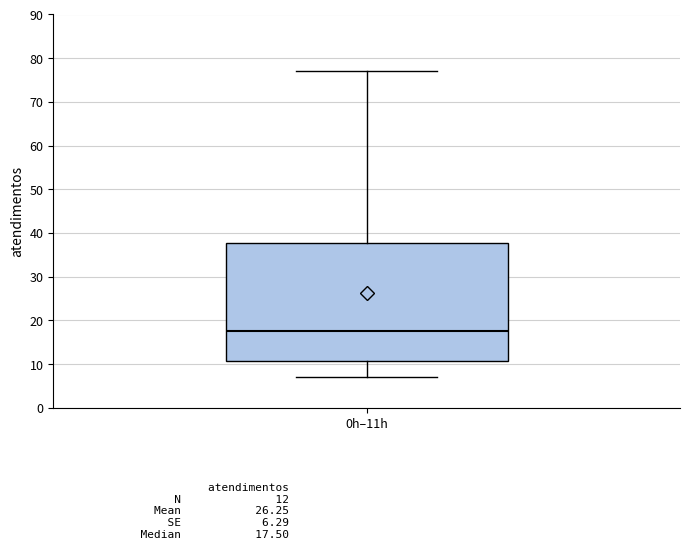

Read this box plot against the y-axis: the position of the median line, the range covered by the box, and the ends of both whiskers. The values are not printed on the chart, so give them approximately, as read against the axis.

median 18, box 11 to 38, whiskers 7 to 77